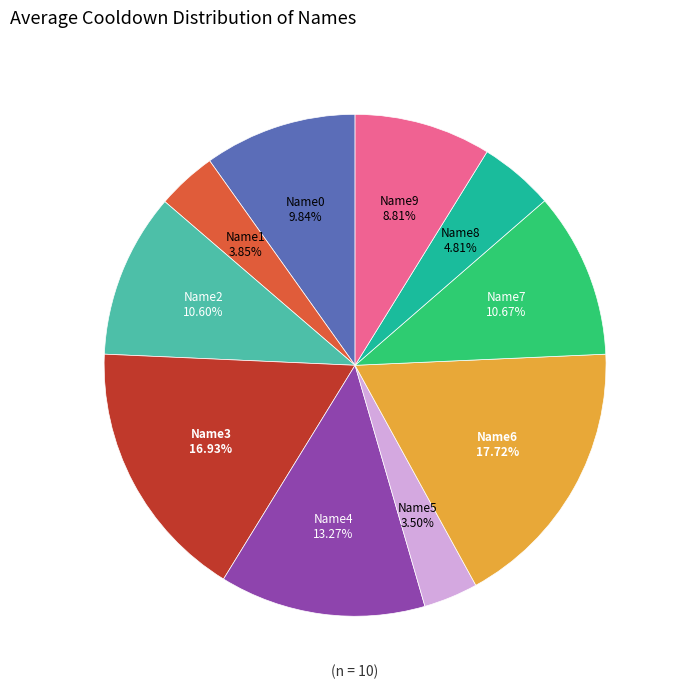

To the nearest percent, what portion does Name0 represent?

10%